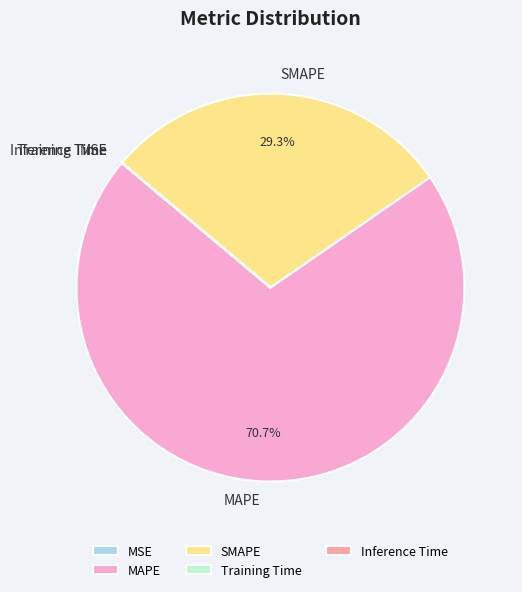

To the nearest percent, what portion does SMAPE represent?

29%